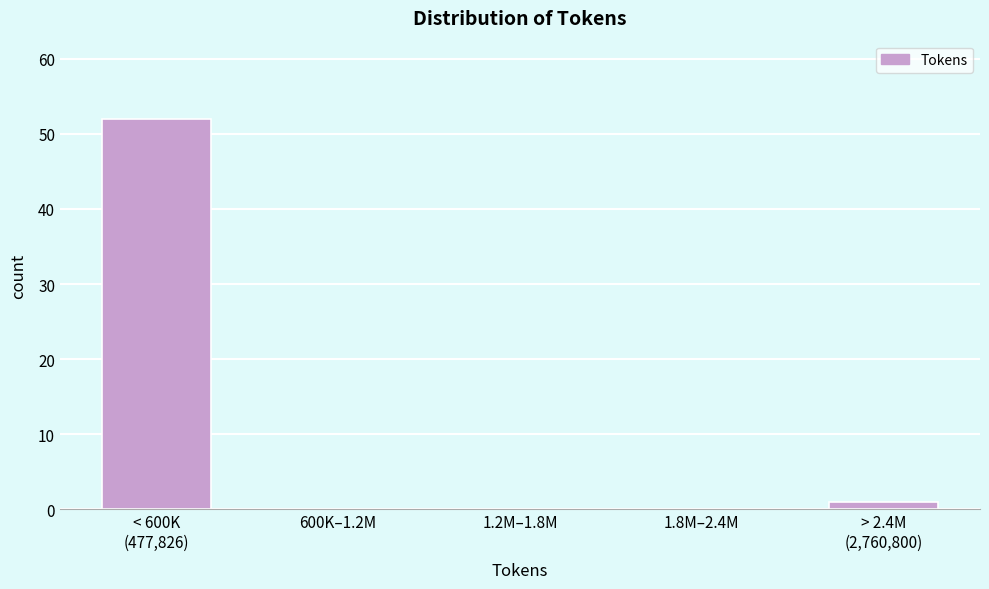

True or false: the data shows 0 at 1.8M–2.4M.

True